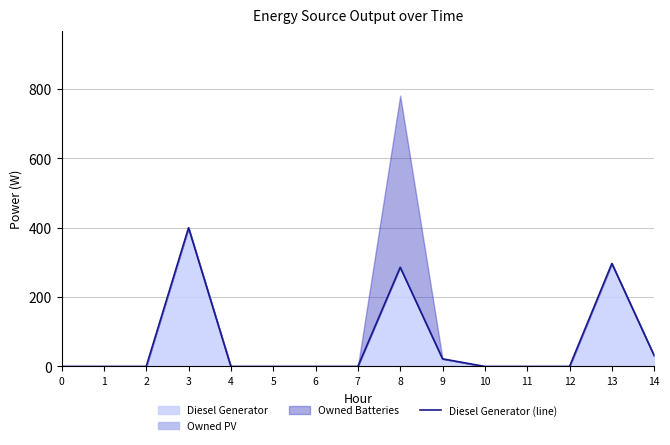

Reading left to right, extract all data points from this chart.

0=0	1=0	2=0	3=400	4=0	5=0	6=0	7=0	8=286	9=22	10=0	11=0	12=0	13=297	14=31